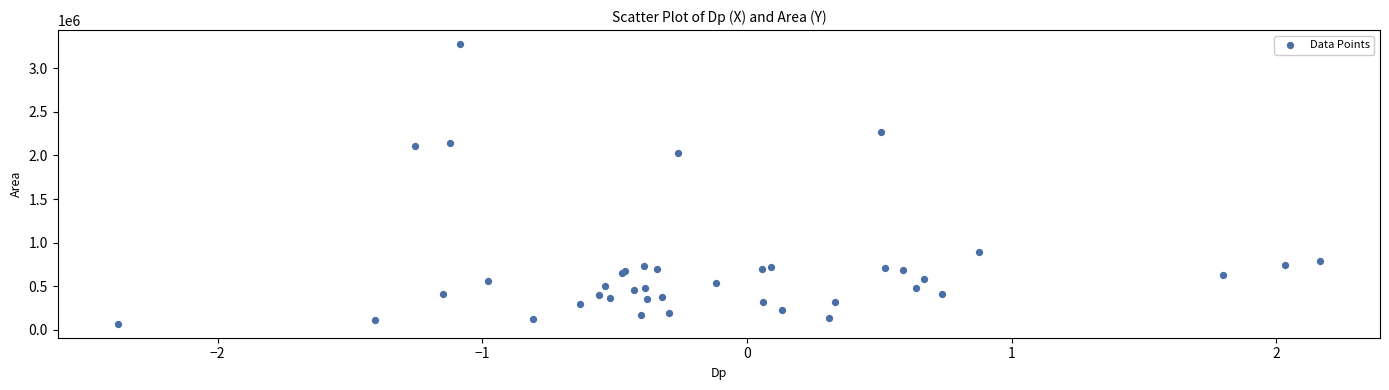

What Y value in the scatter plot is closest to 1674062?

2028750